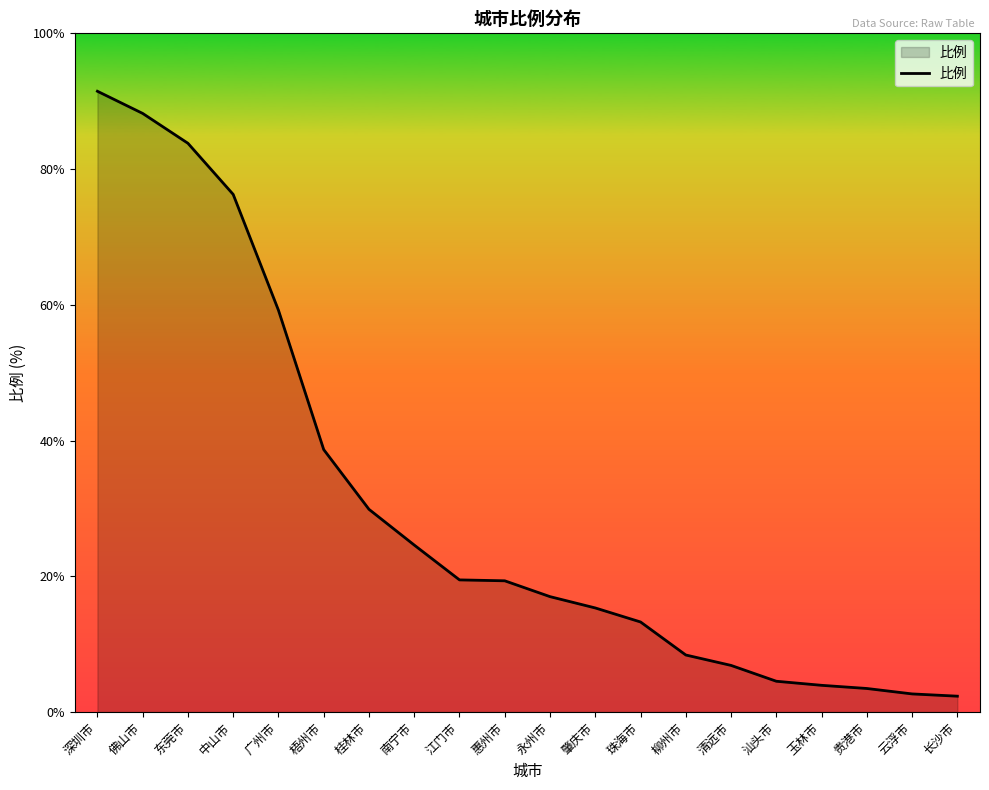

Does the chart display data point markers on the line(s)?

No